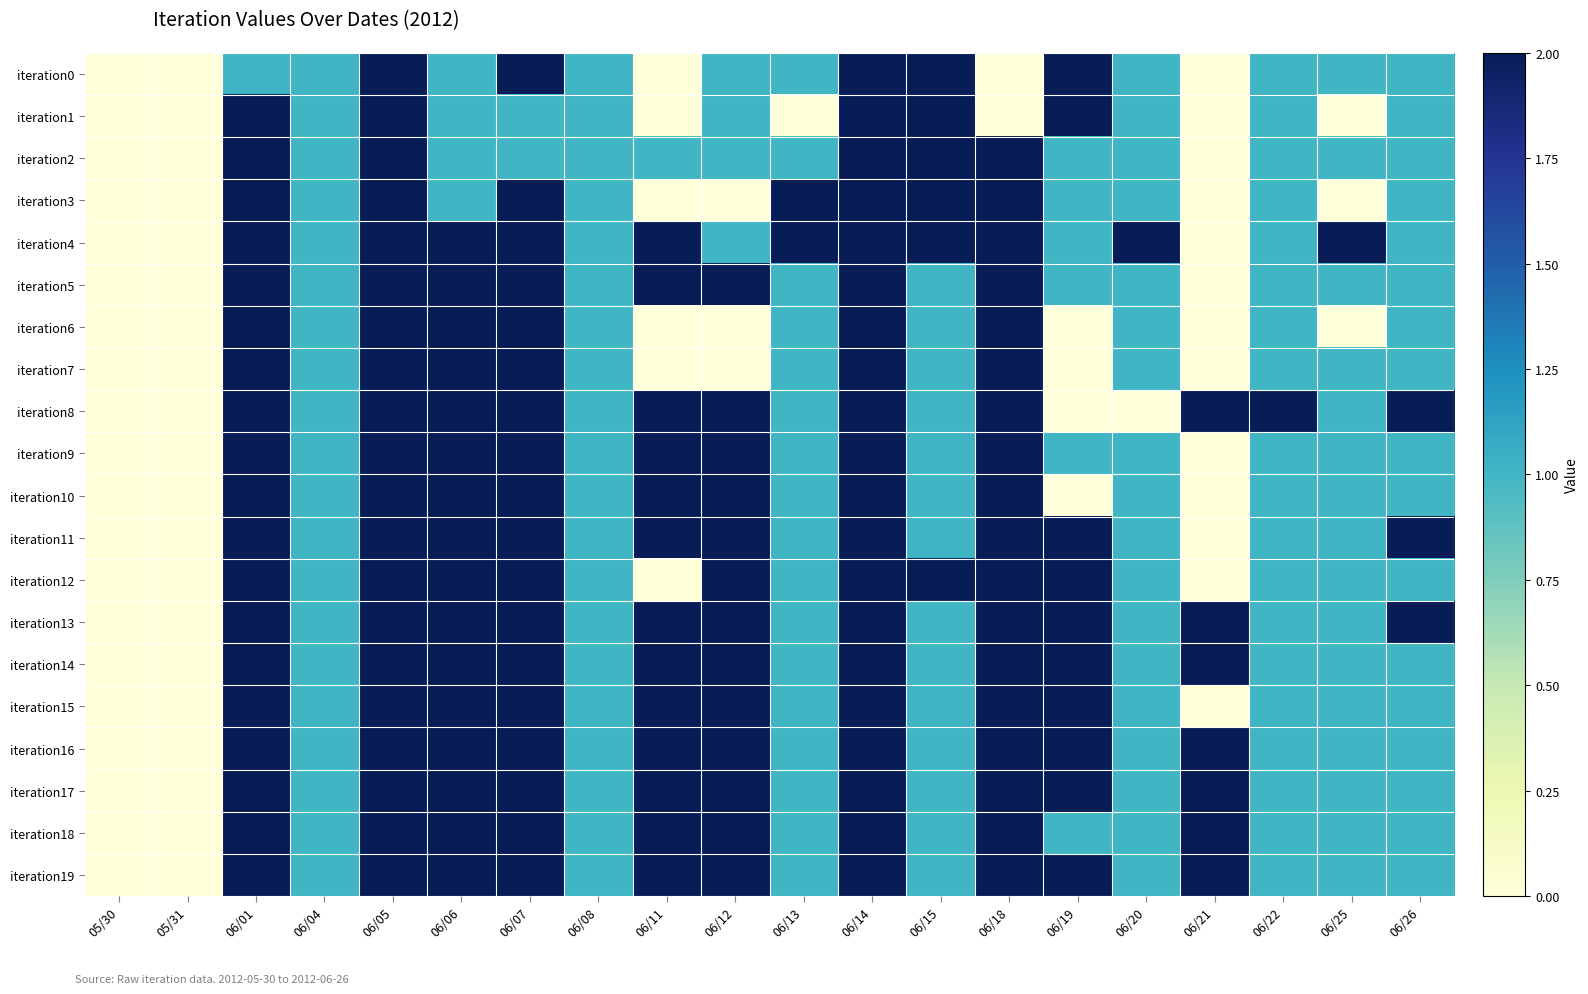

At which category is the sum across all series the highest?

06/05